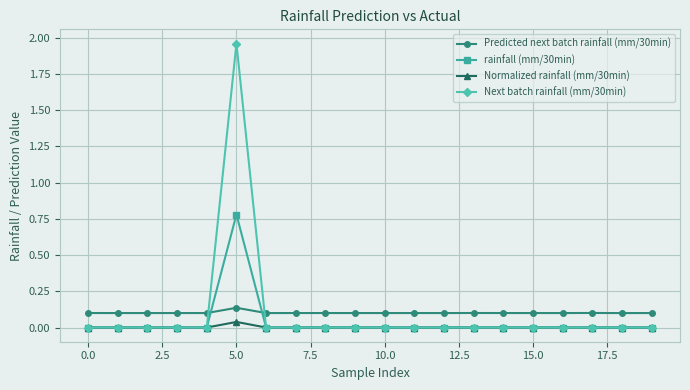

How many times do Predicted next batch rainfall (mm/30min) and rainfall (mm/30min) cross each other?

2